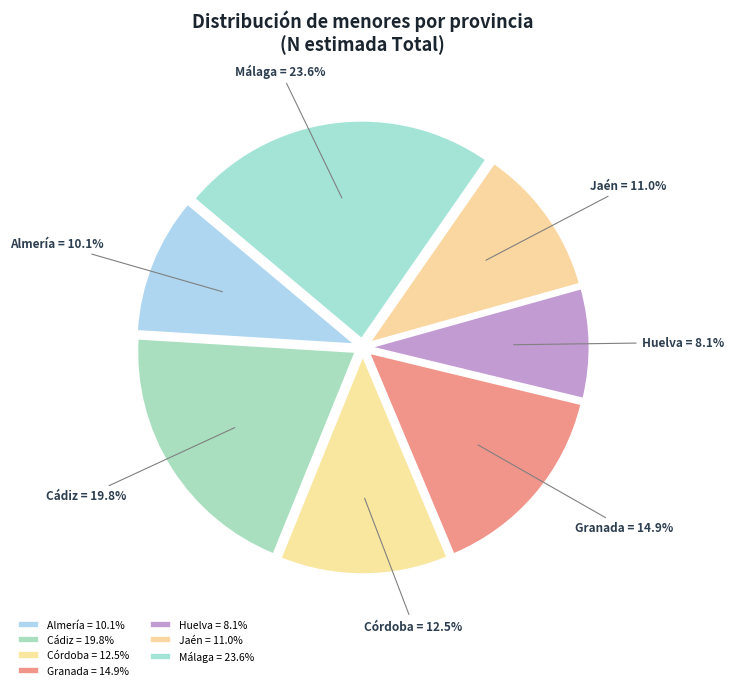

Which has a higher value, Almería = 10.1% or Málaga = 23.6%?

Málaga = 23.6%